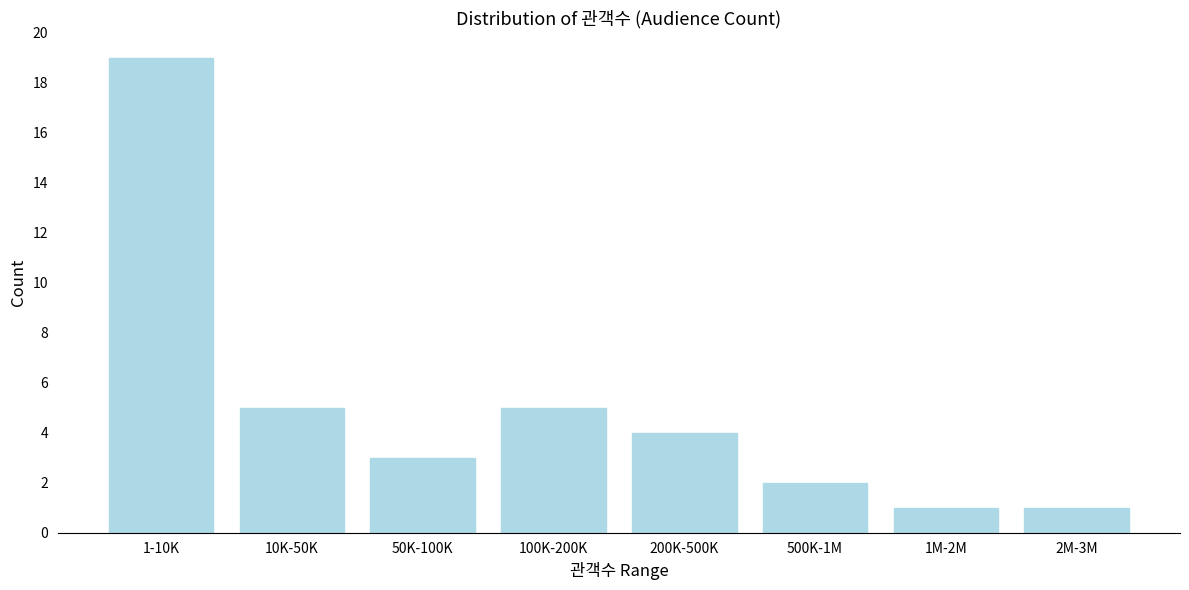

Reading right to left, list all the values displayed in this chart.

2M-3M=1	1M-2M=1	500K-1M=2	200K-500K=4	100K-200K=5	50K-100K=3	10K-50K=5	1-10K=19